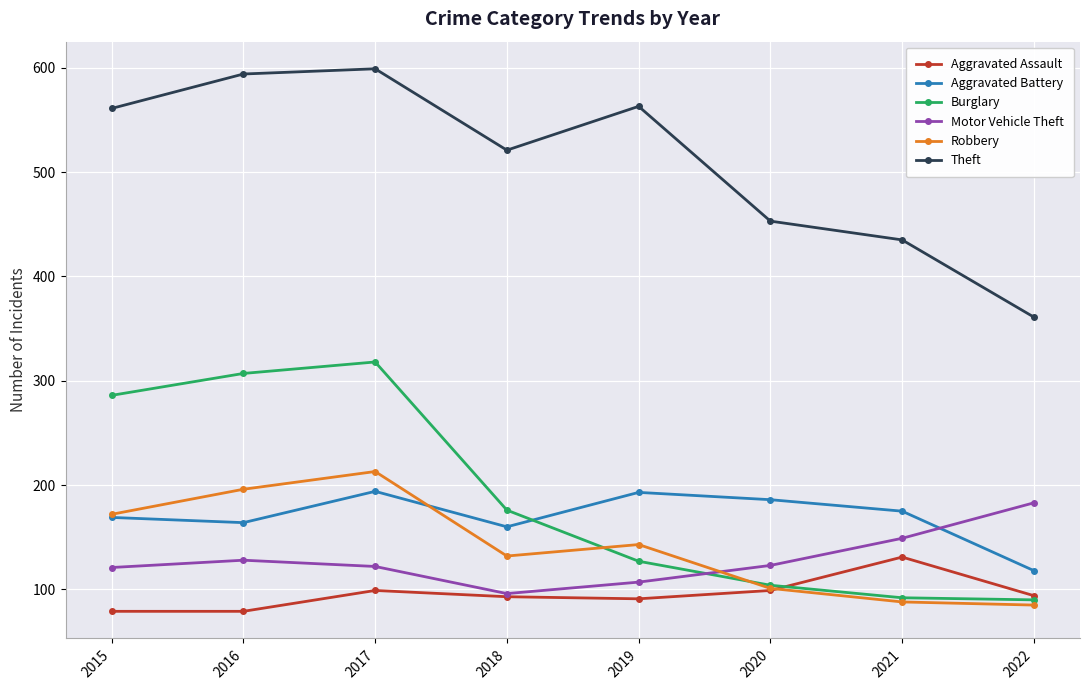

At which label does Motor Vehicle Theft reach its minimum?

2018